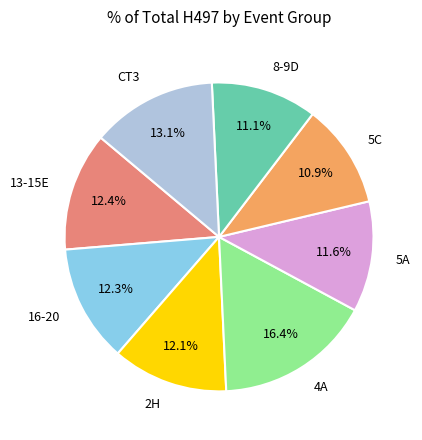

Which category has the biggest portion of the pie?

4A